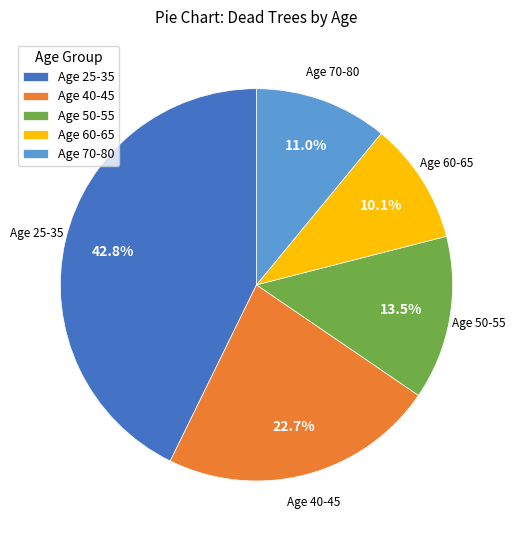

Is Age 70-80 the majority of the pie?

No